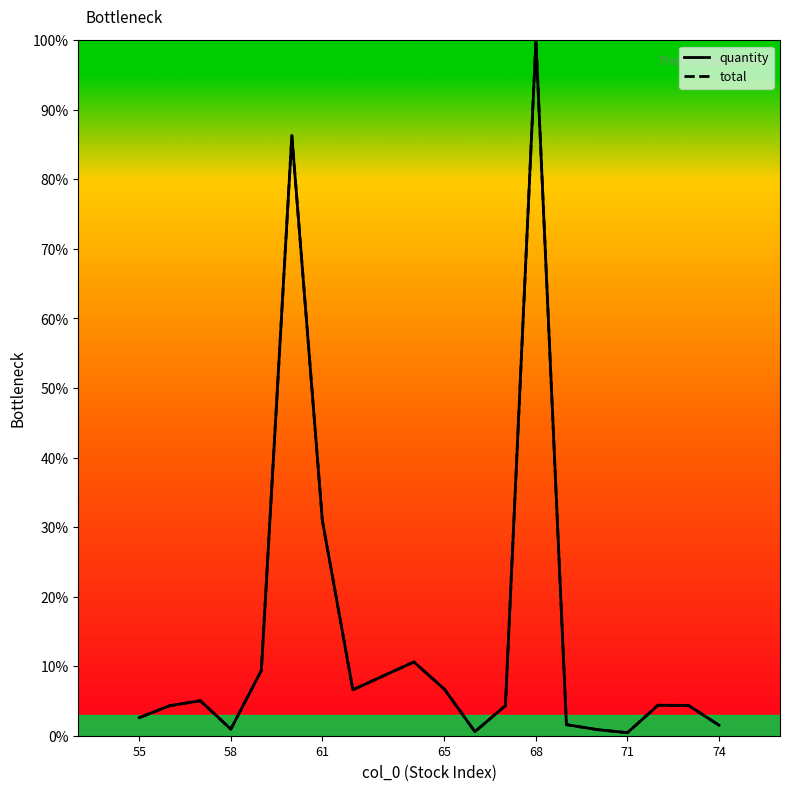

True or false: total has more than 2 interior local peaks.

True